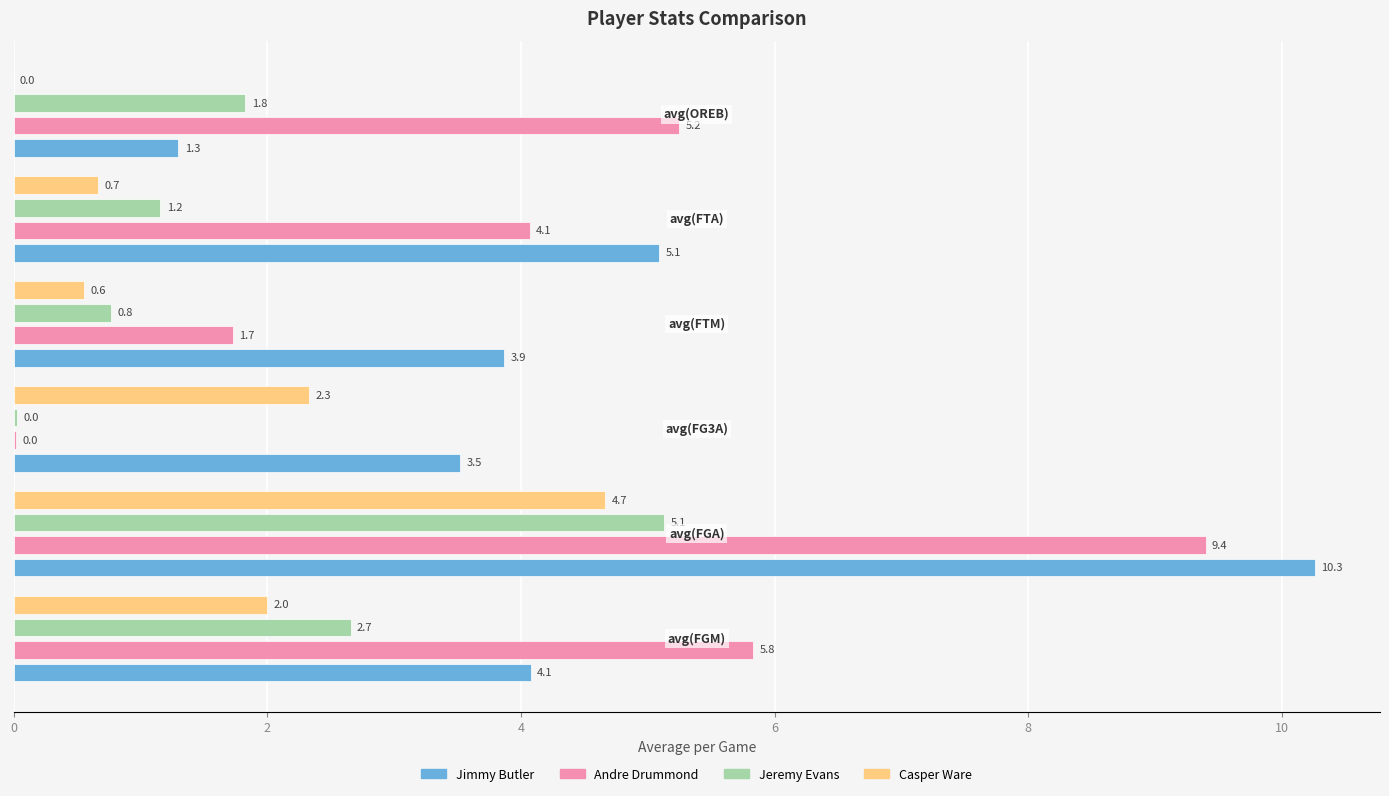

Which series has the largest total across all categories?

Jimmy Butler